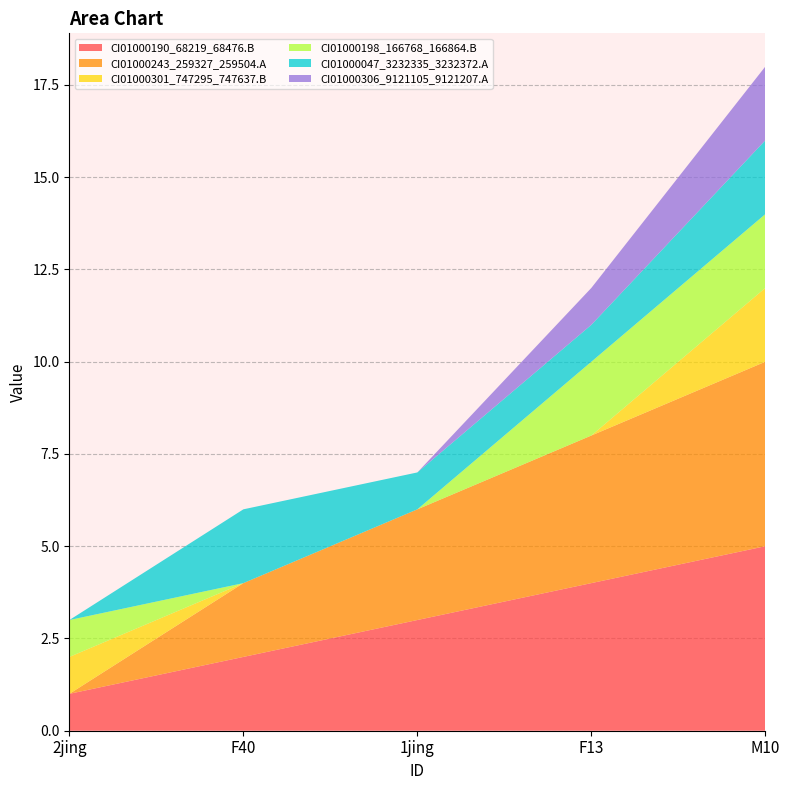

Reading left to right, what are all the values shown in this chart?

CI01000190_68219_68476.B: 2jing=1	F40=2	1jing=3	F13=4	M10=5
CI01000243_259327_259504.A: 2jing=0	F40=2	1jing=3	F13=4	M10=5
CI01000301_747295_747637.B: 2jing=1	F40=0	1jing=0	F13=0	M10=2
CI01000198_166768_166864.B: 2jing=1	F40=0	1jing=0	F13=2	M10=2
CI01000047_3232335_3232372.A: 2jing=0	F40=2	1jing=1	F13=1	M10=2
CI01000306_9121105_9121207.A: 2jing=0	F40=0	1jing=0	F13=1	M10=2